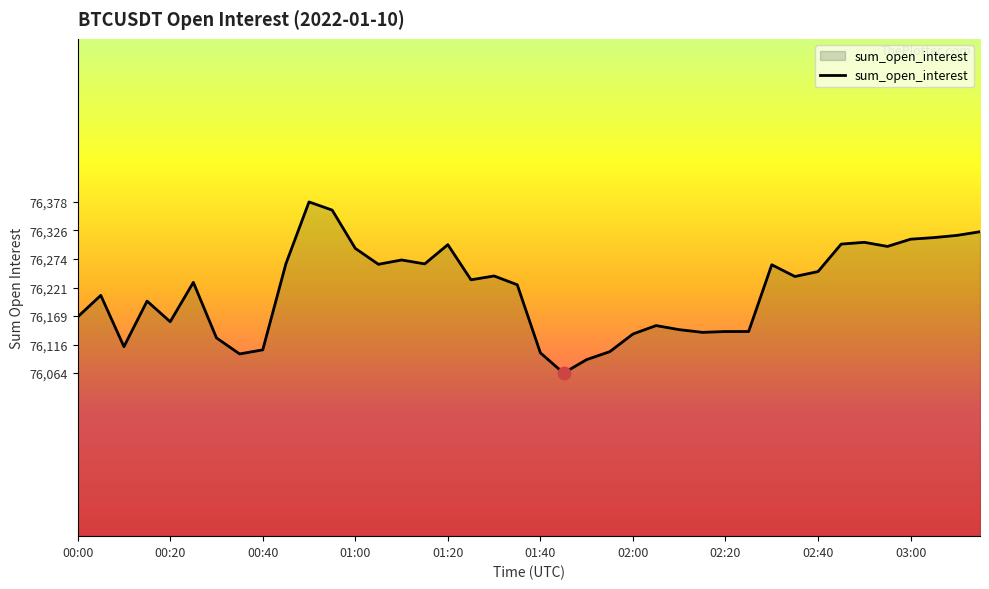

What is the minimum value shown in the chart?

76063.6